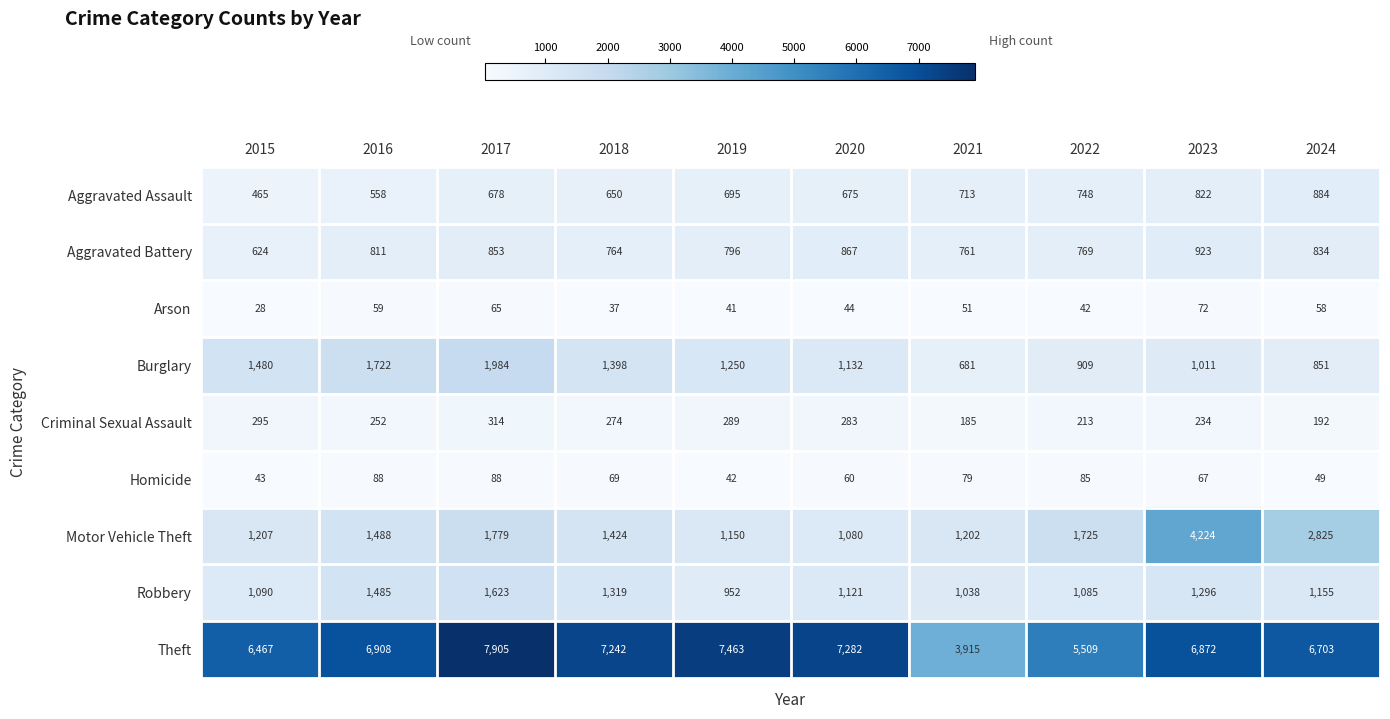

Which category has the highest value in the Robbery series?

2017